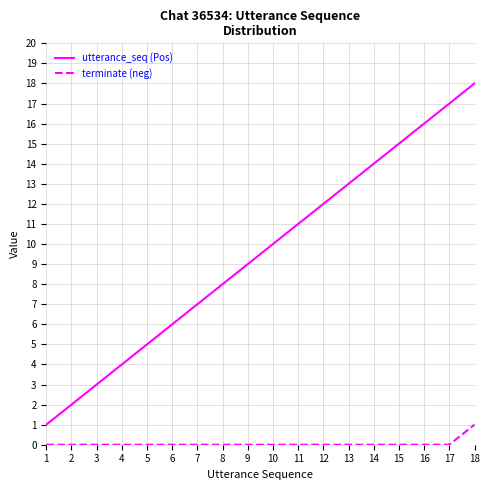

Count the number of data series in this chart.

2